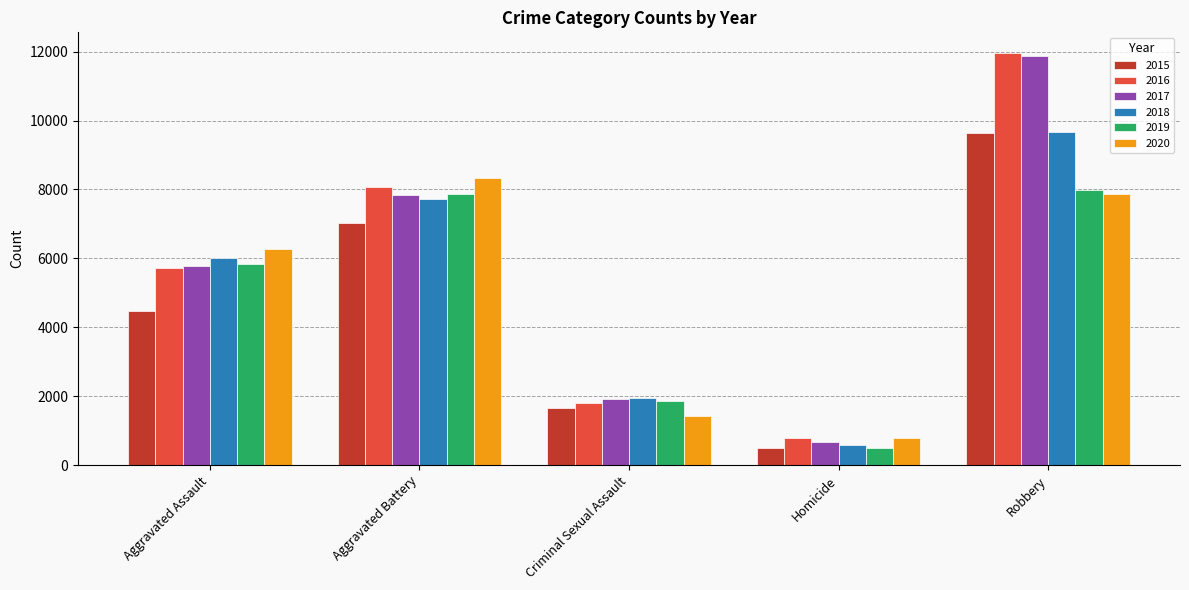

Is it true that 2019 equals 2839 at Criminal Sexual Assault?

False